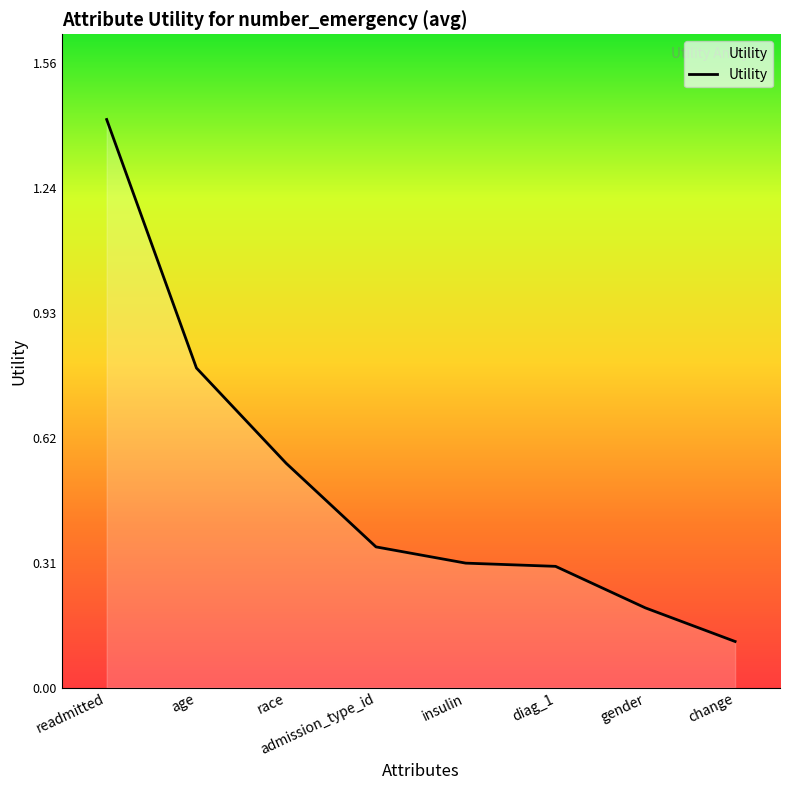

Which label corresponds to the smallest value in the chart?

change